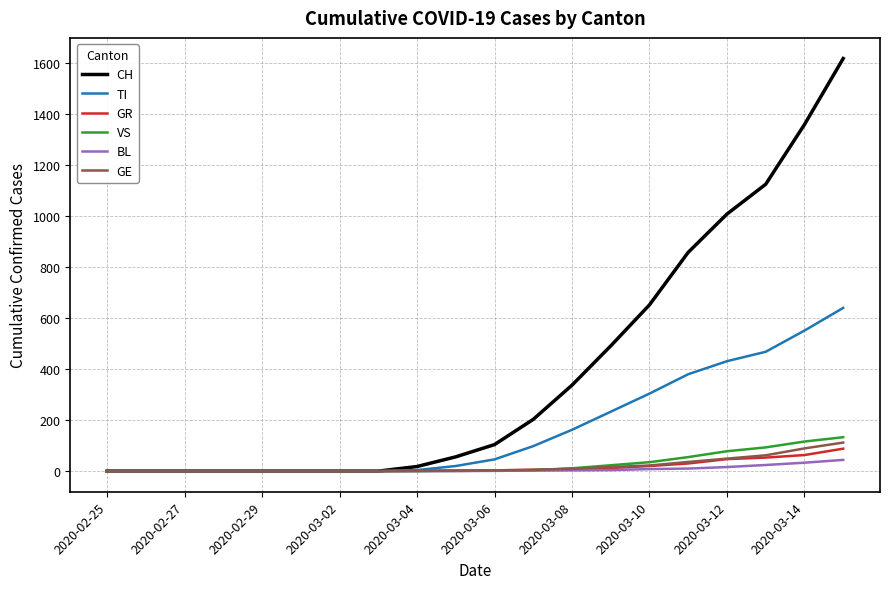

How many values in the CH series are below 104?

10